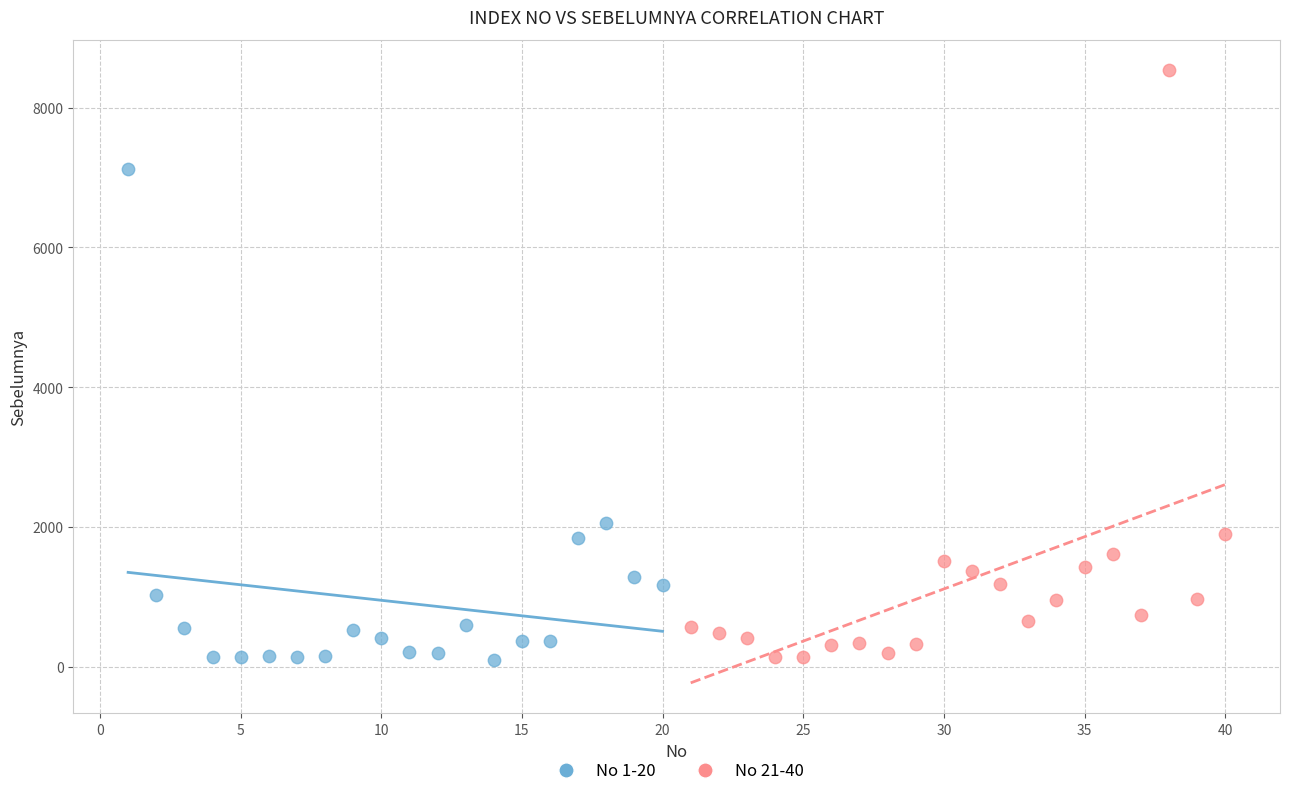

Which series has the largest Y range (max minus min)?

No 21-40